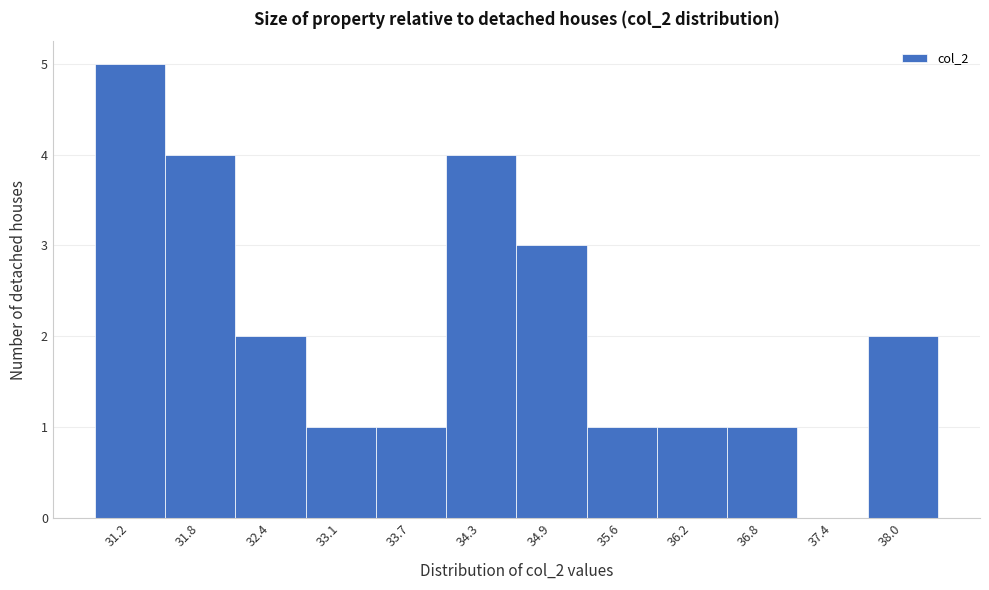

Reading left to right, what are all the values shown in this chart?

31.2=5	31.8=4	32.4=2	33.1=1	33.7=1	34.3=4	34.9=3	35.6=1	36.2=1	36.8=1	37.4=0	38.0=2